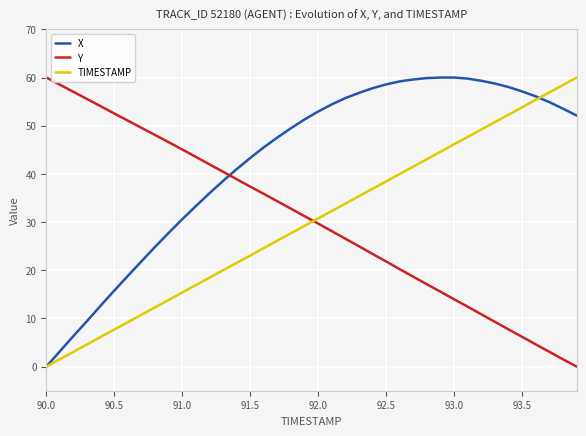

True or false: TIMESTAMP and Y intersect in this chart.

True